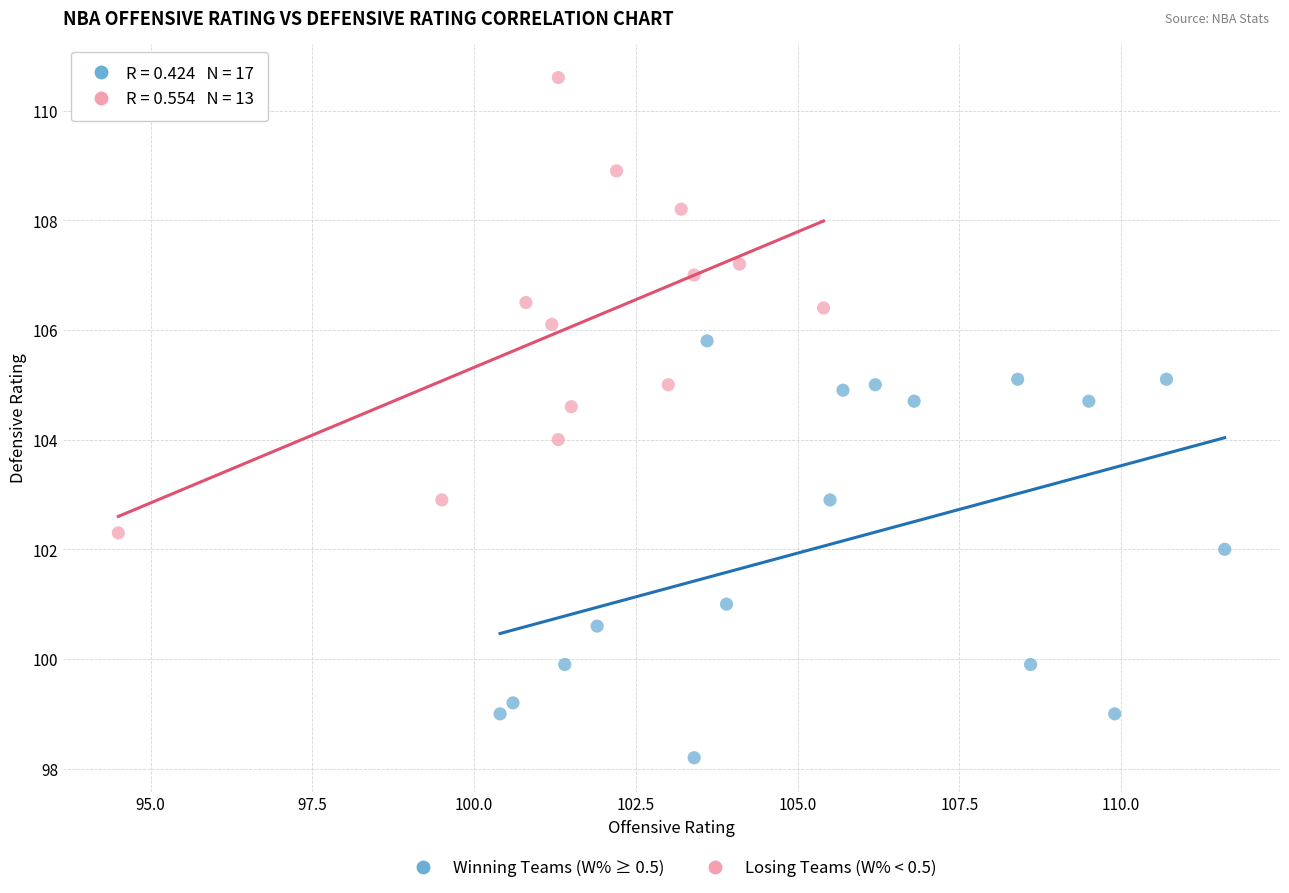

What are all the series names shown in the legend?

Winning Teams (W% ≥ 0.5), Losing Teams (W% < 0.5)